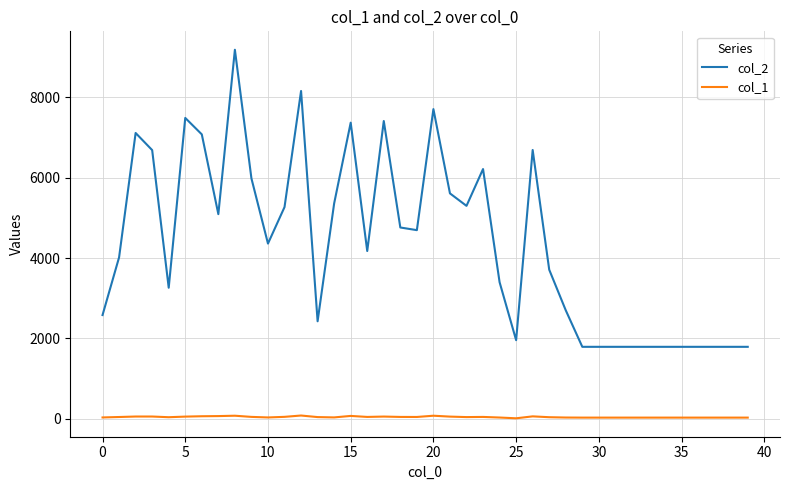

Which series has the widest spread of values?

col_2